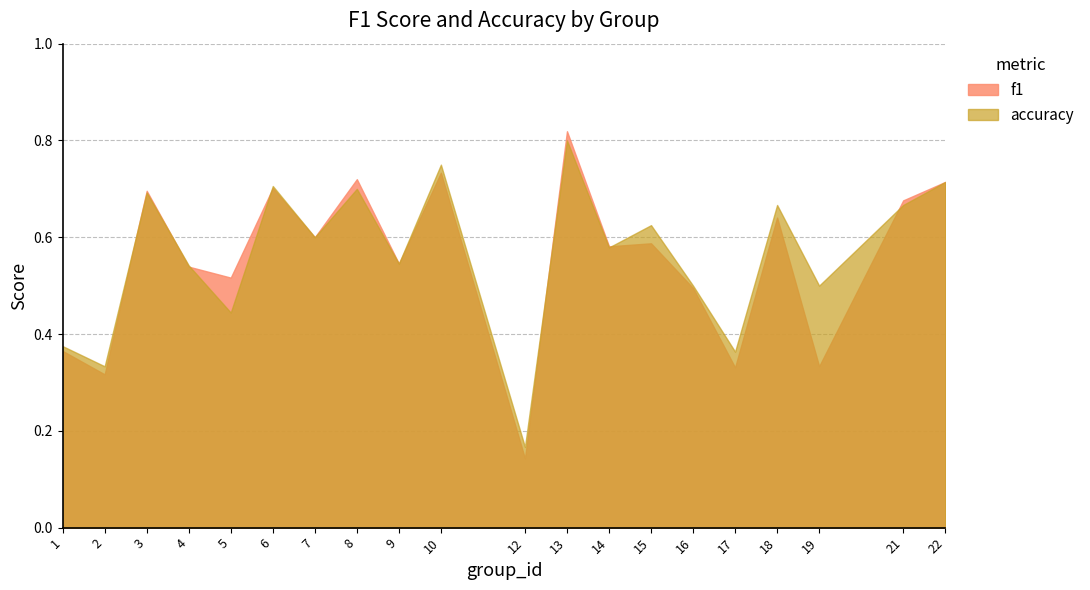

In accuracy, how many points are lower than both neighbors (excluding endpoints)?

8